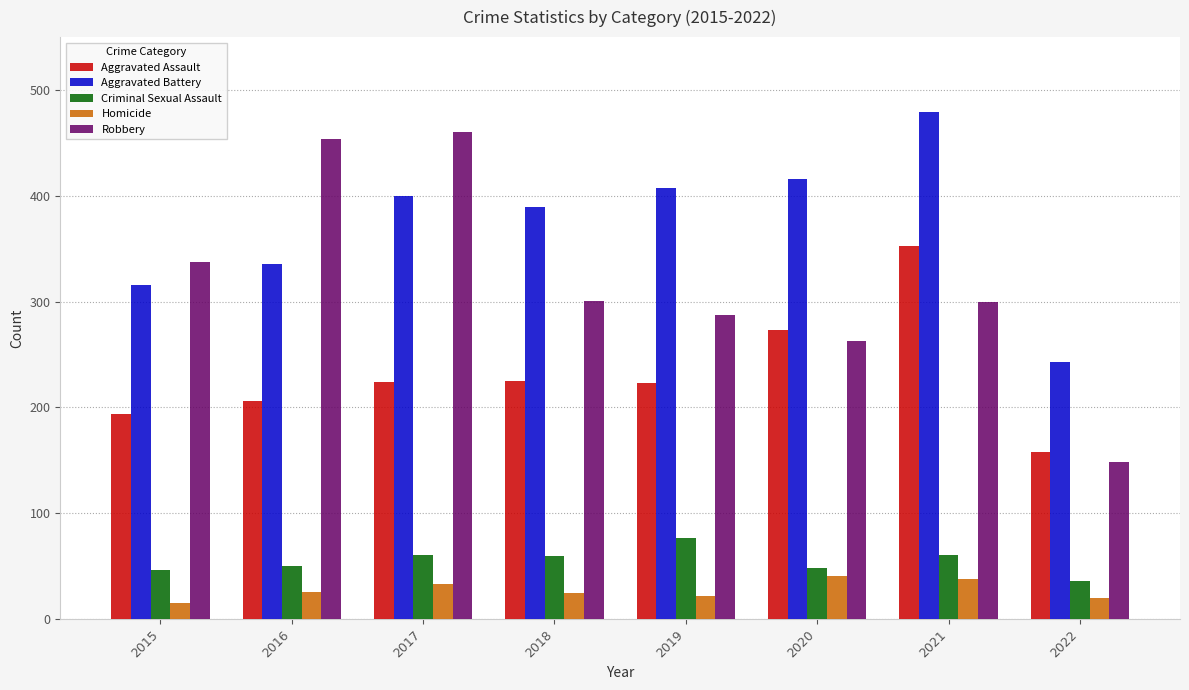

How many groups of bars are there?

8